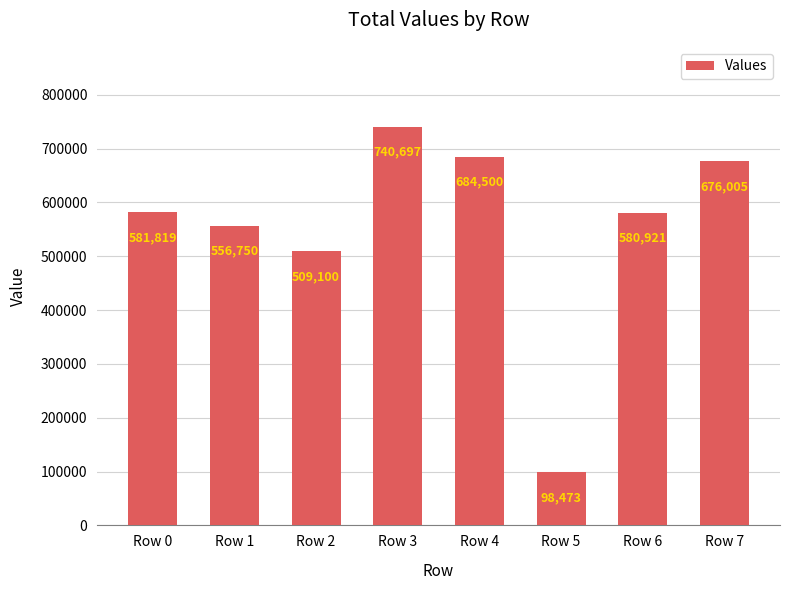

What is the change in value from Row 3 to Row 5?

-642224